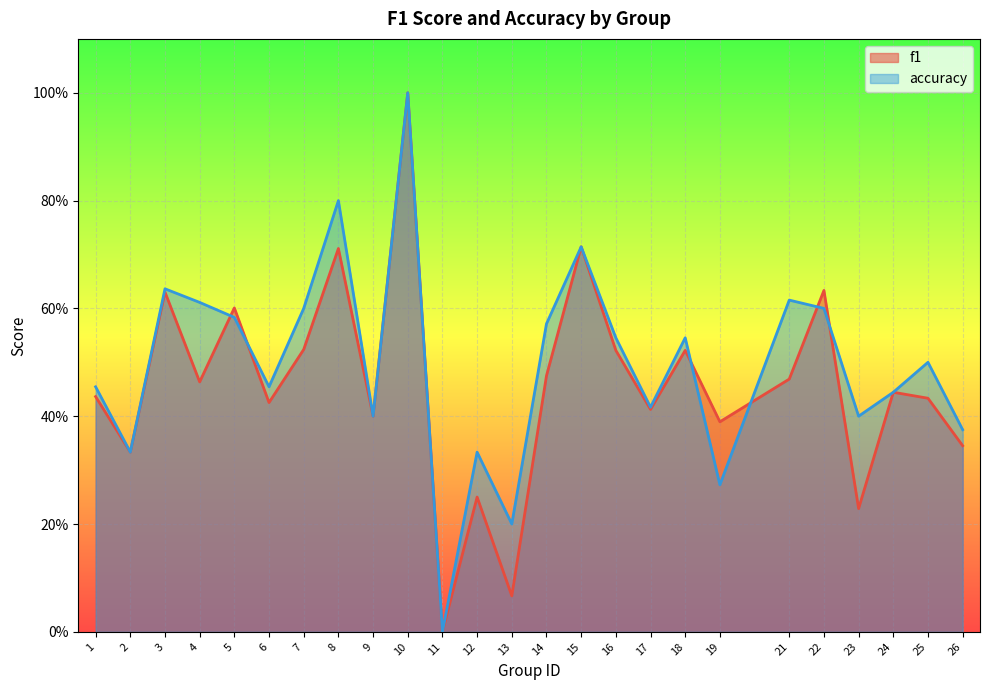

What is the approximate value of f1 at 18?

0.5